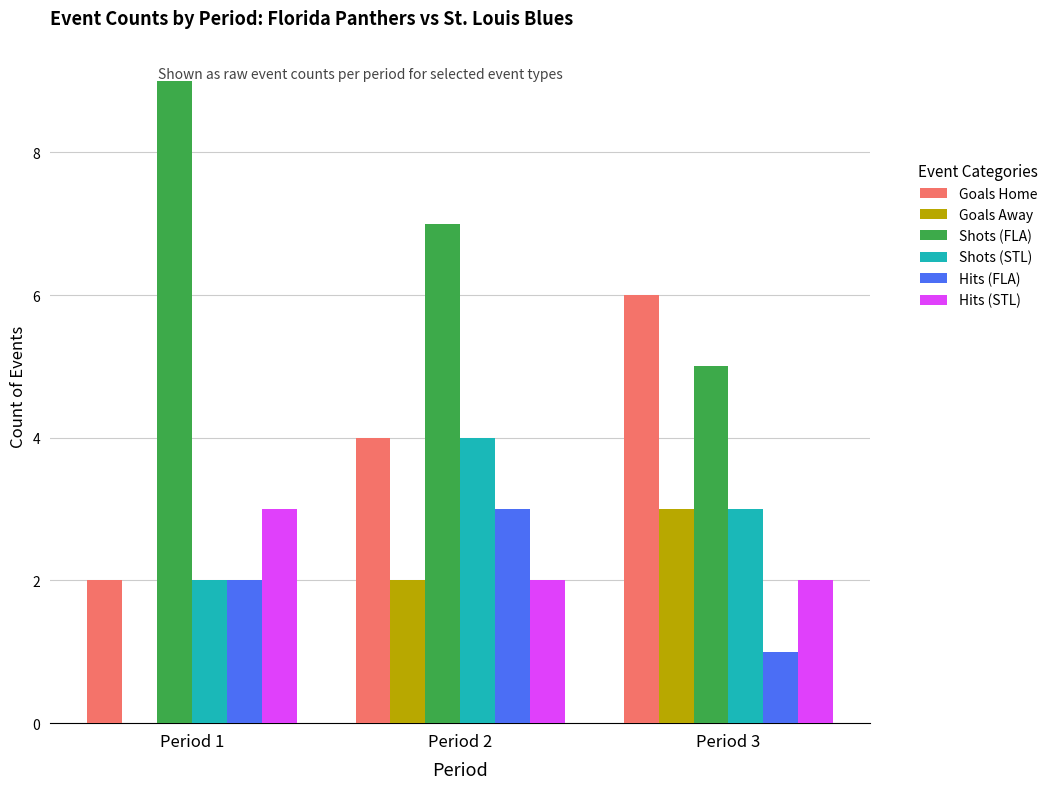

True or false: Hits (STL) has a value of 3 at Period 1.

True